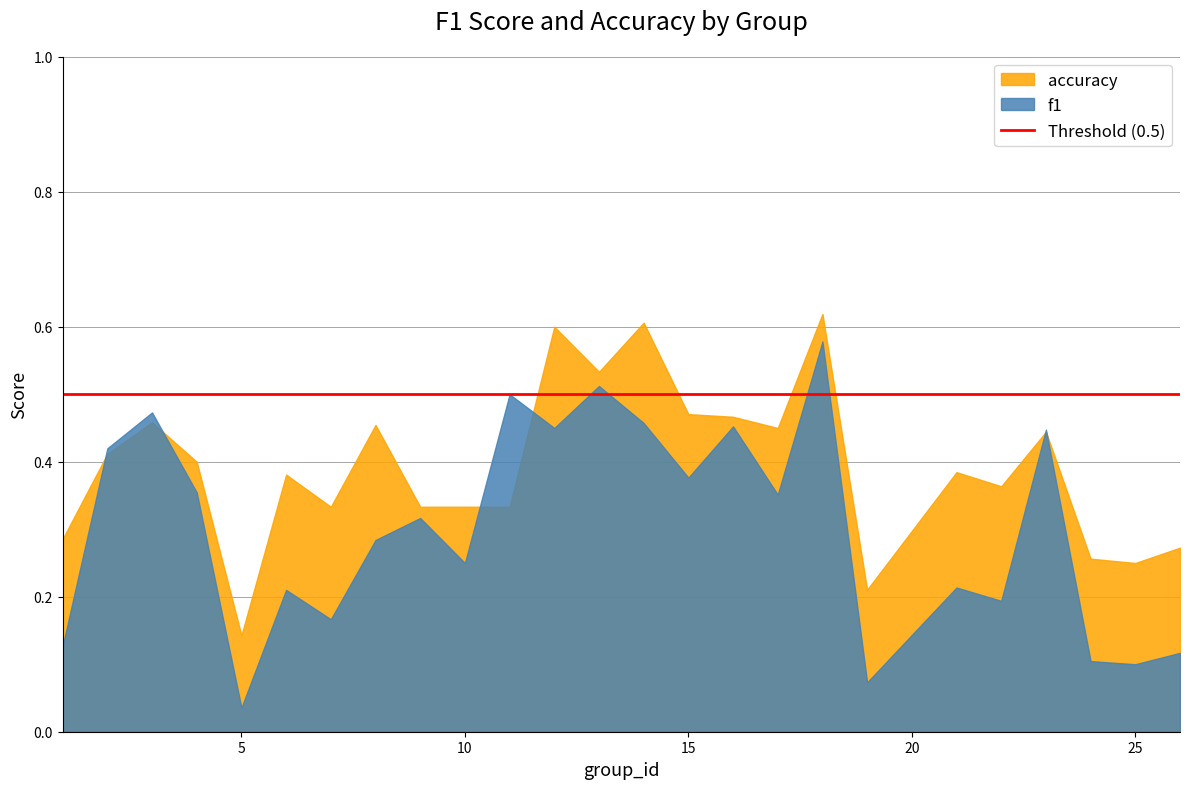

List the series in order of their peak value, lowest first.

f1, accuracy